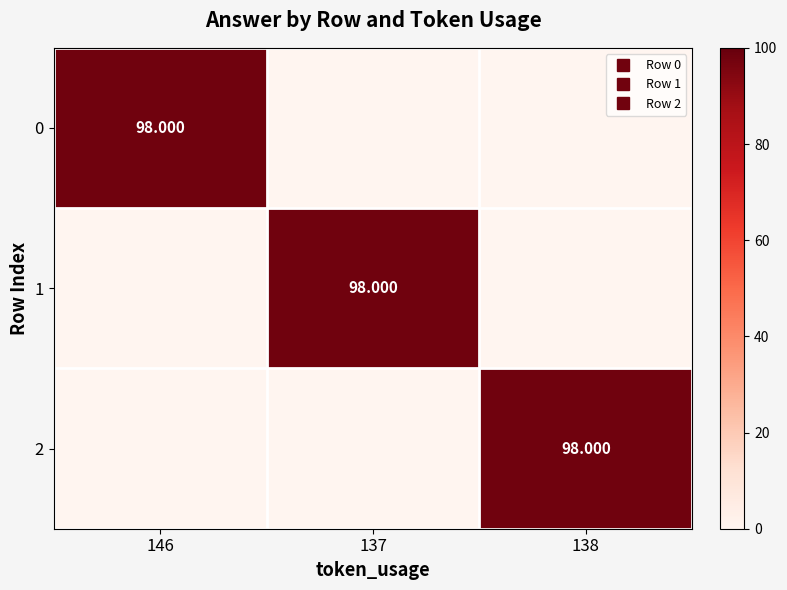

What is the total value across all series at 138?

98